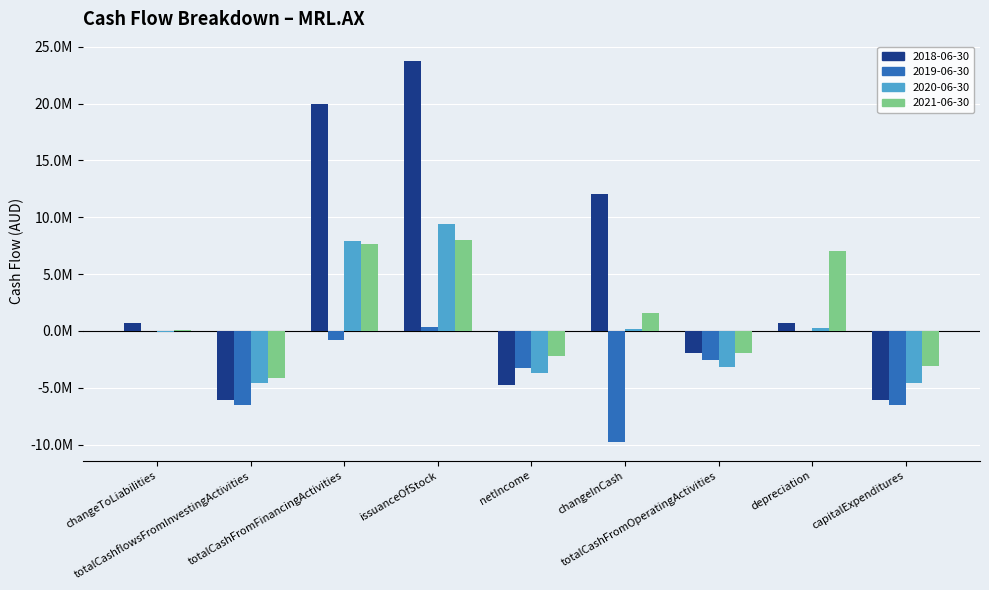

What are all the series names shown in the legend?

2018-06-30, 2019-06-30, 2020-06-30, 2021-06-30